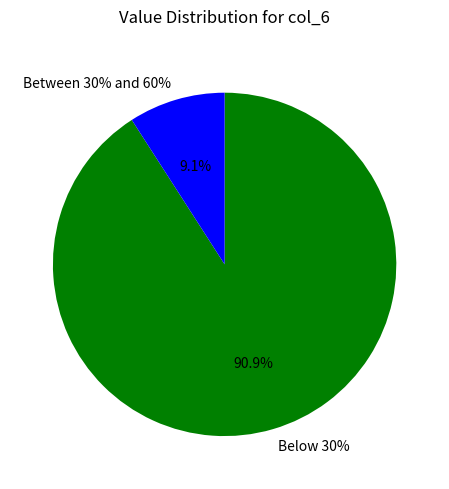

What is the ratio of the value at 1 to the value at 1?

1.0